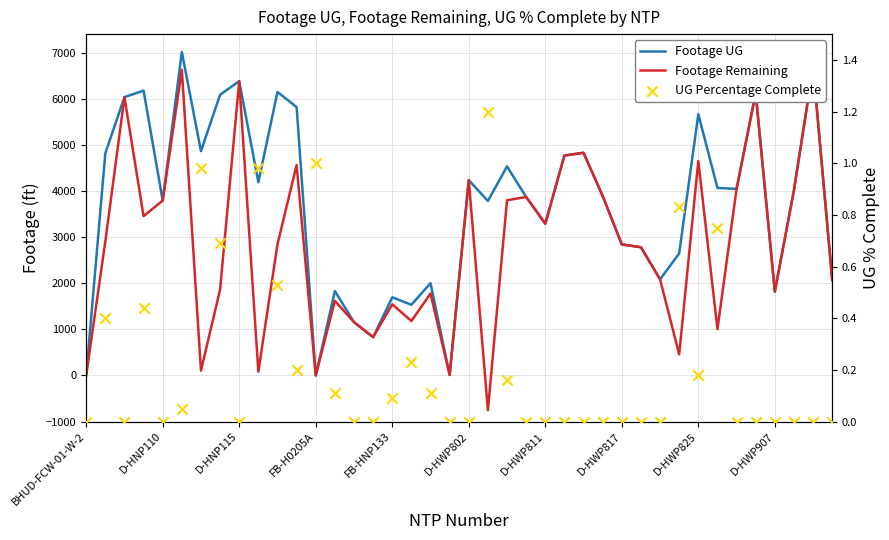

Which series reaches the maximum Y coordinate?

Footage UG